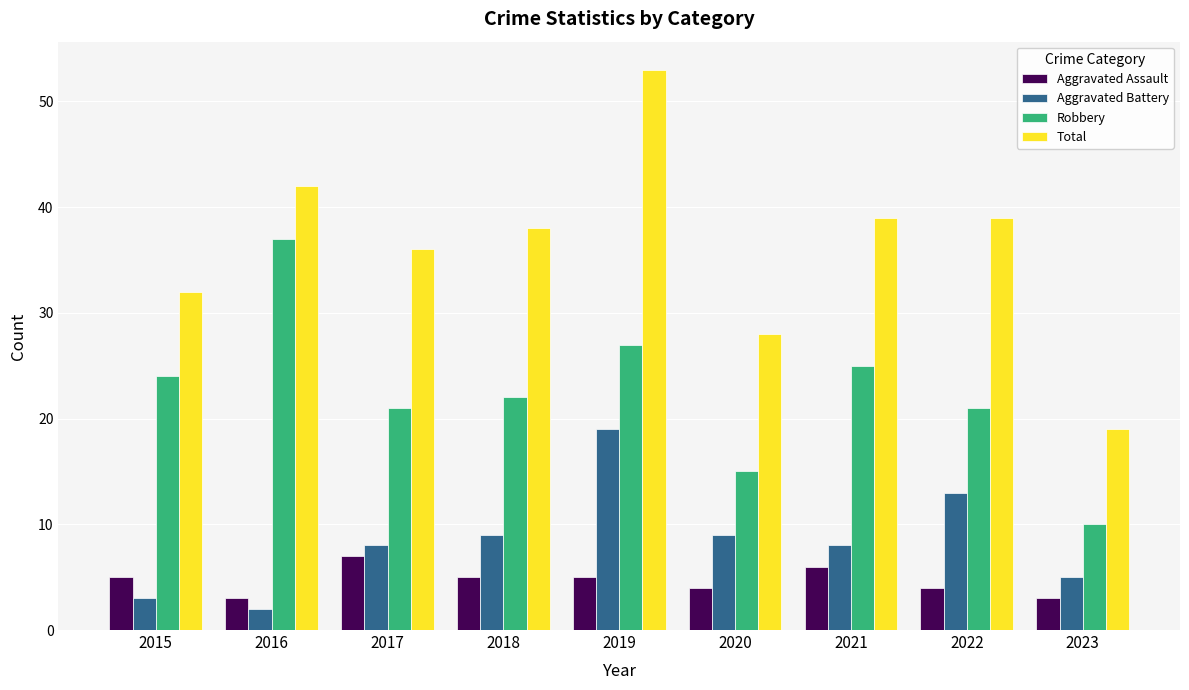

What is the difference between the highest and lowest values at 2019?

48